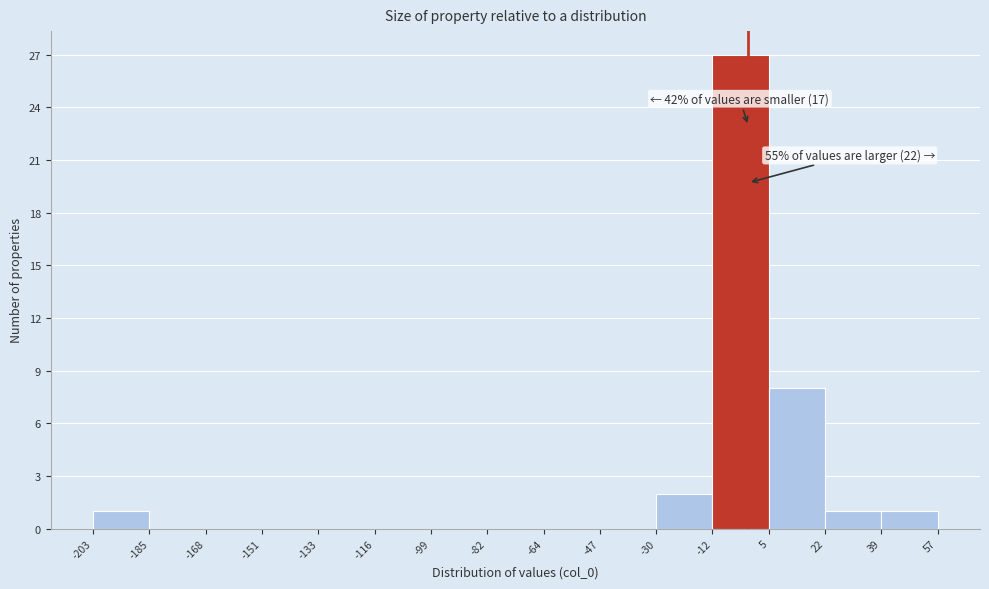

Over which range of the x-axis is the bar tallest?

-12 to 5